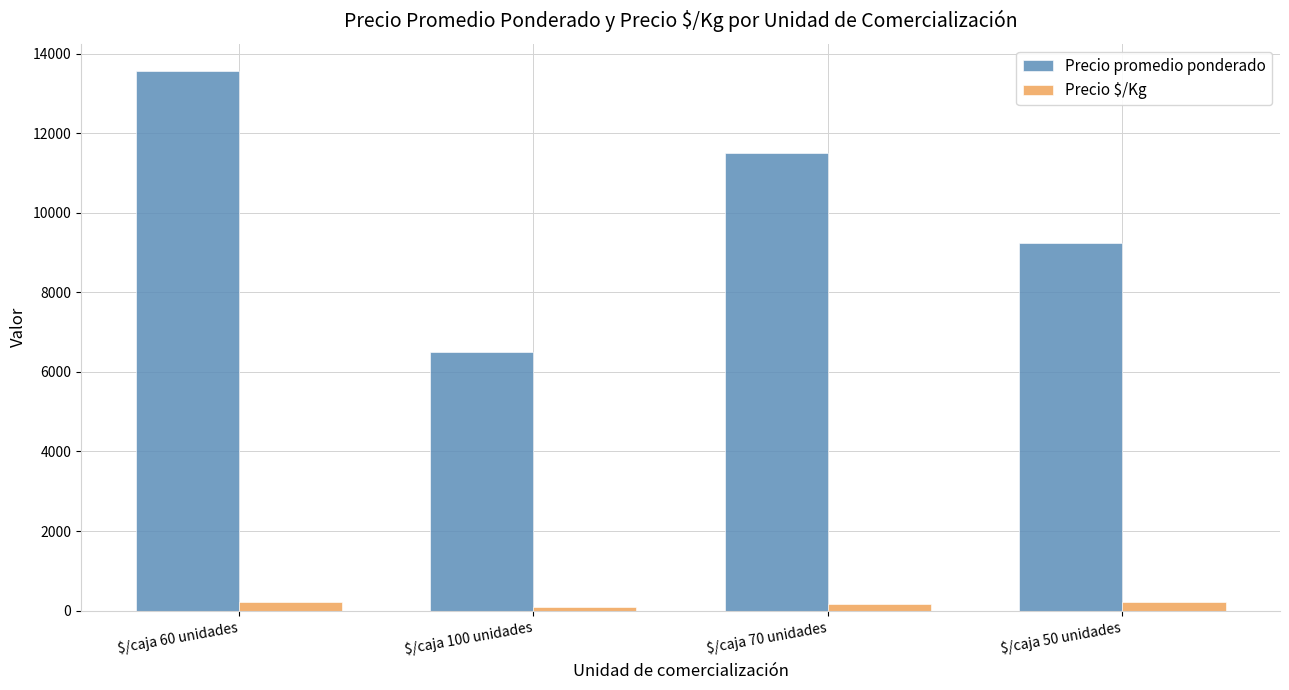

Which series changed the most between $/caja 100 unidades and $/caja 70 unidades?

Precio promedio ponderado